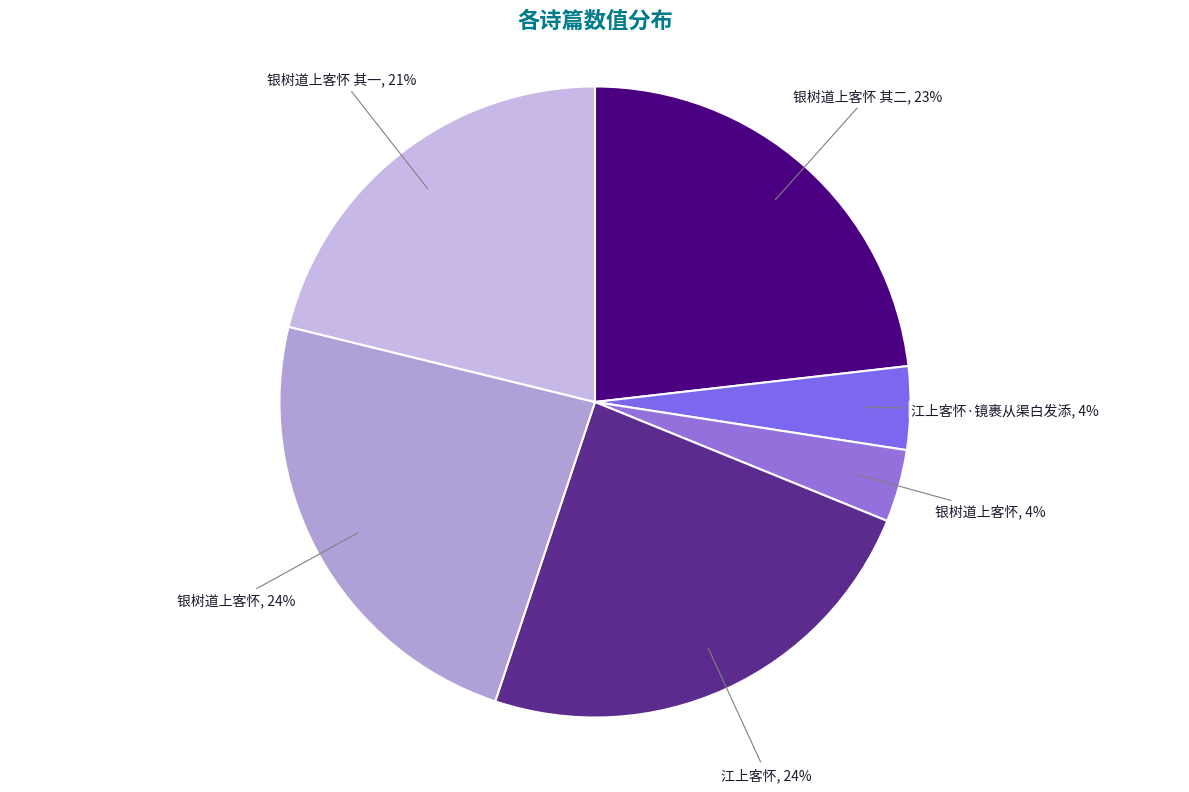

Which has a higher value, 江上客怀, 24% or 江上客怀·镜裹从渠白发添, 4%?

江上客怀, 24%